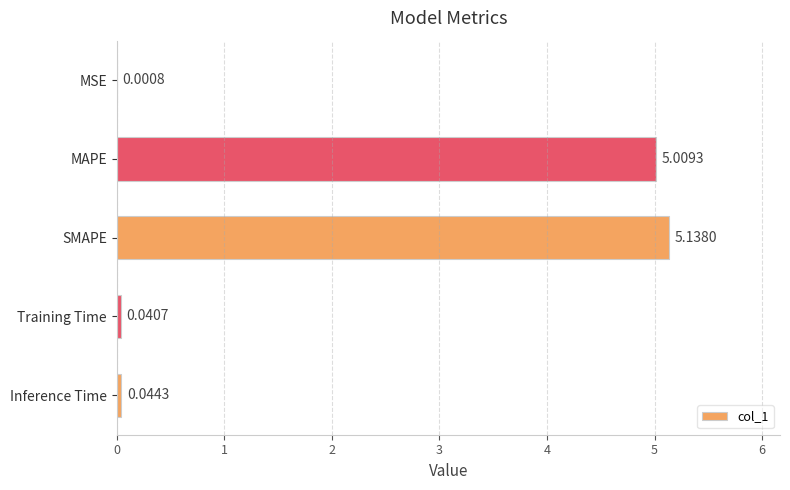

Which has a higher value, MSE or SMAPE?

SMAPE